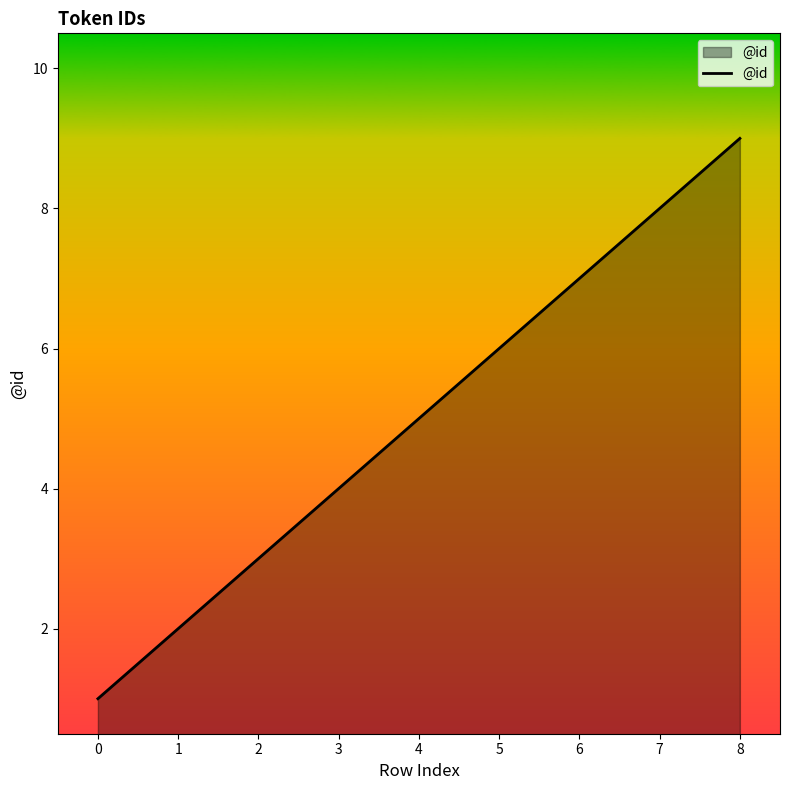

What is the change in value from 0 to 7?

+7